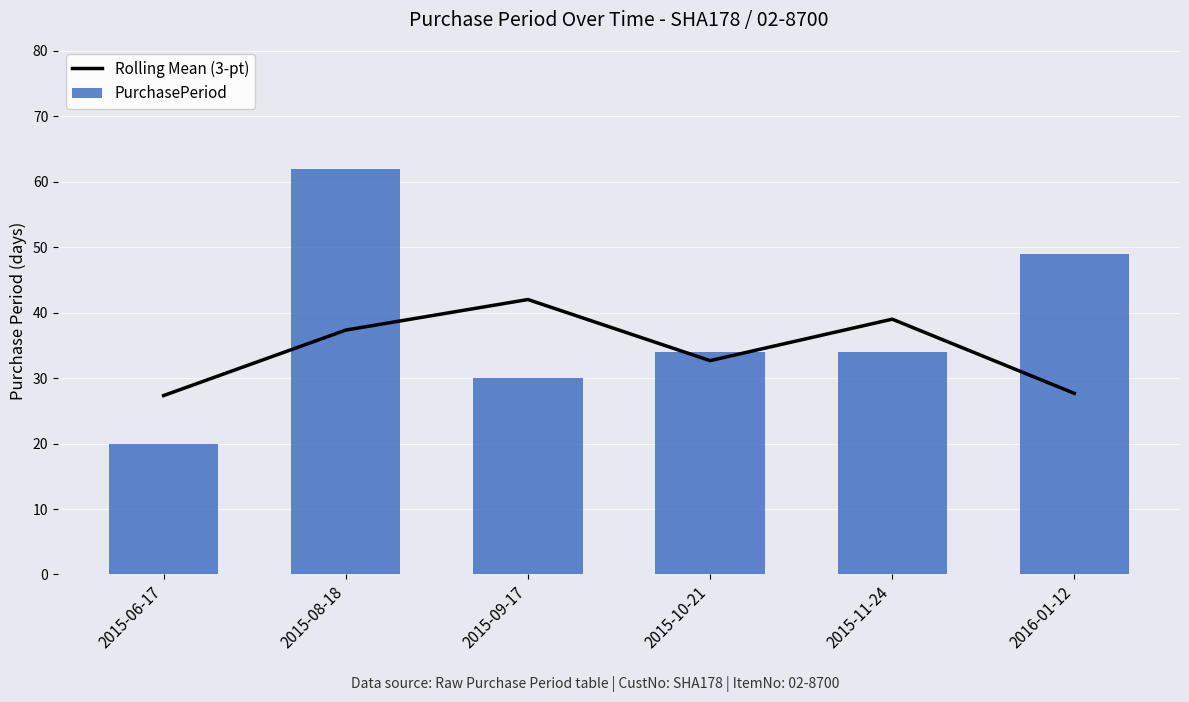

What is the label of the 6th bar from the left?

2016-01-12